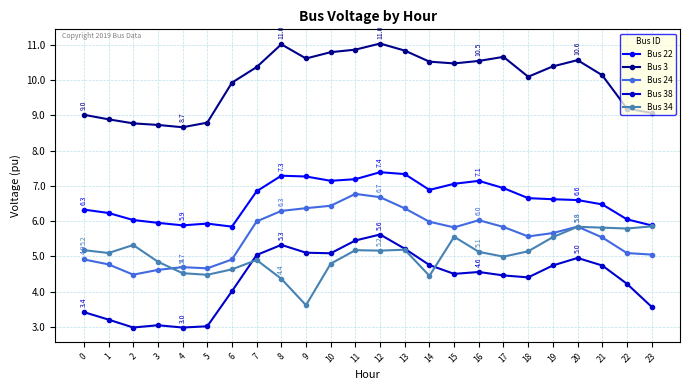

Where is the first local minimum for Bus 34?

1